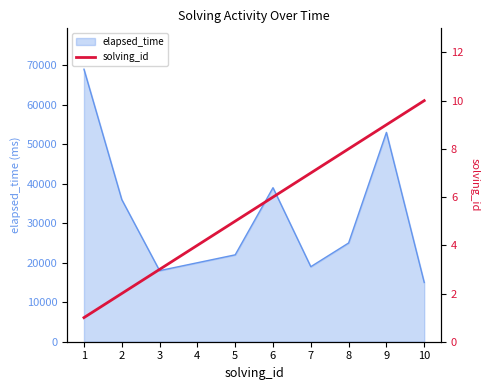

Which category has the lowest value across all series?

1